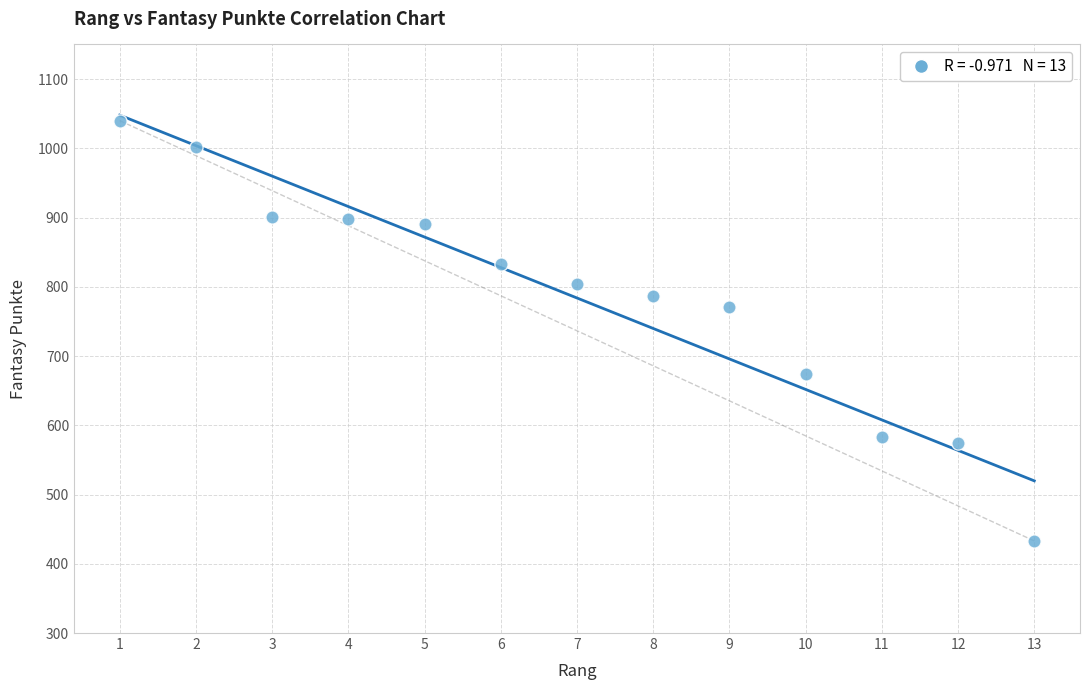

What is the range of X values (max minus min)?

12